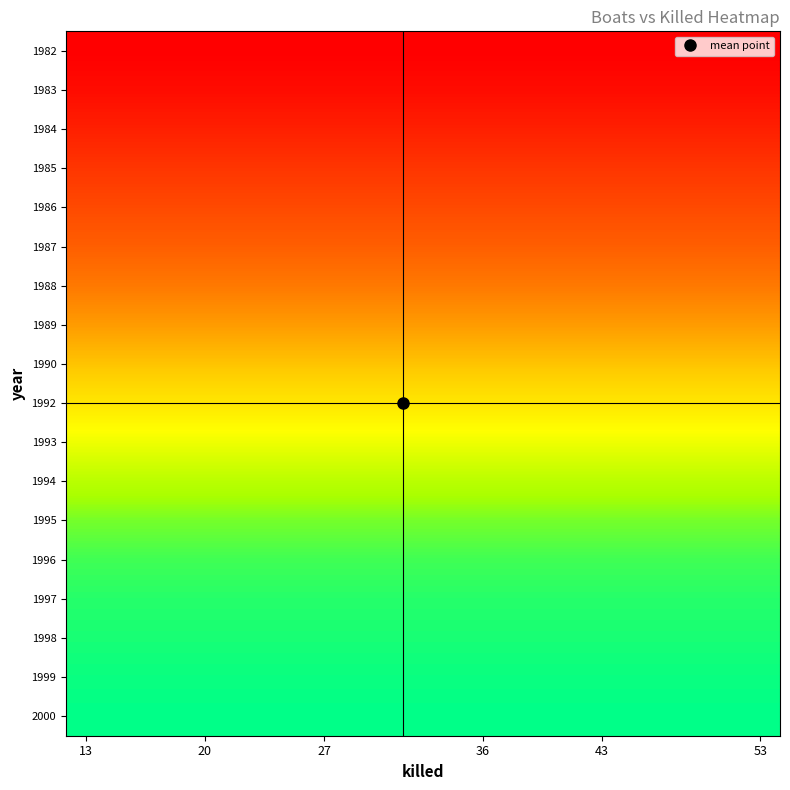

What is the minimum value shown in the chart?

458.9